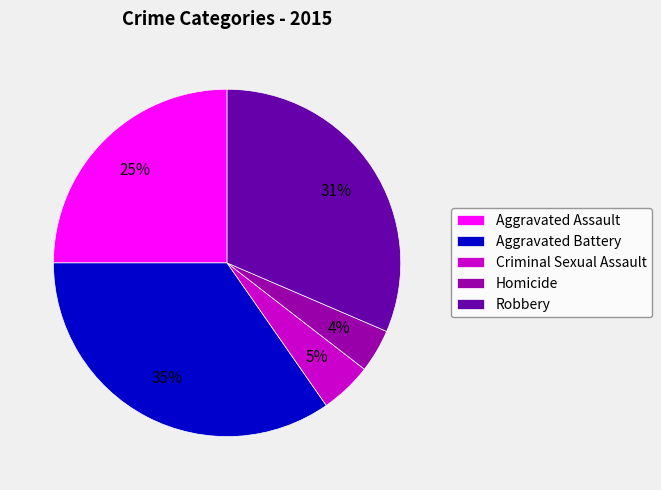

Is there a majority slice in this chart?

No